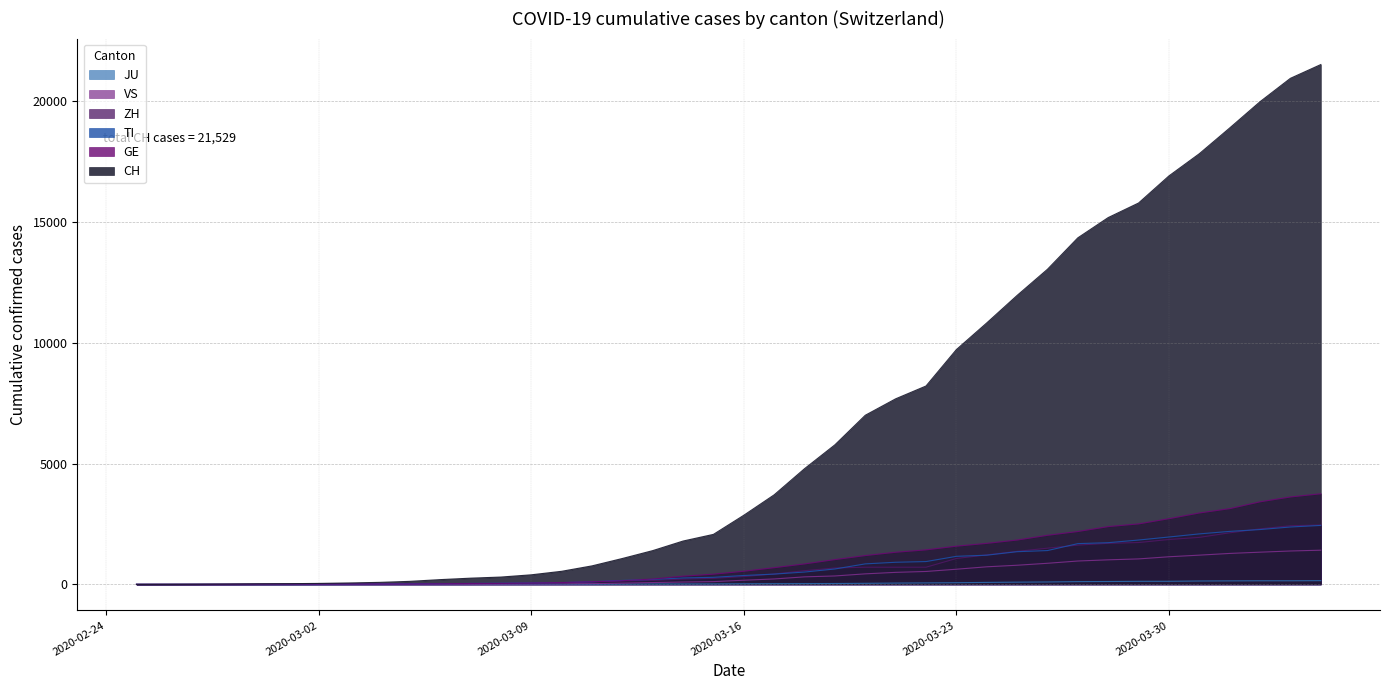

Between 2020-02-28 and 2020-02-29, which series saw the biggest shift?

CH